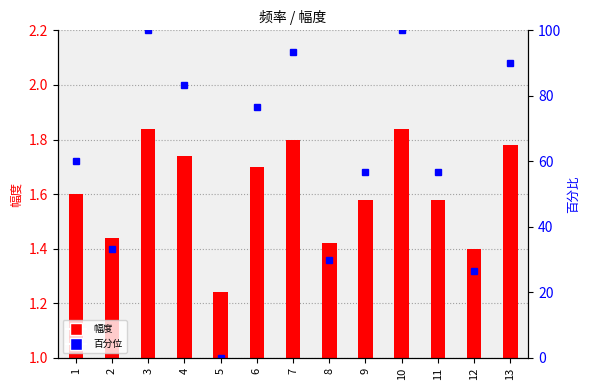

Rank the series at 6 from lowest to highest value.

幅度, 百分位